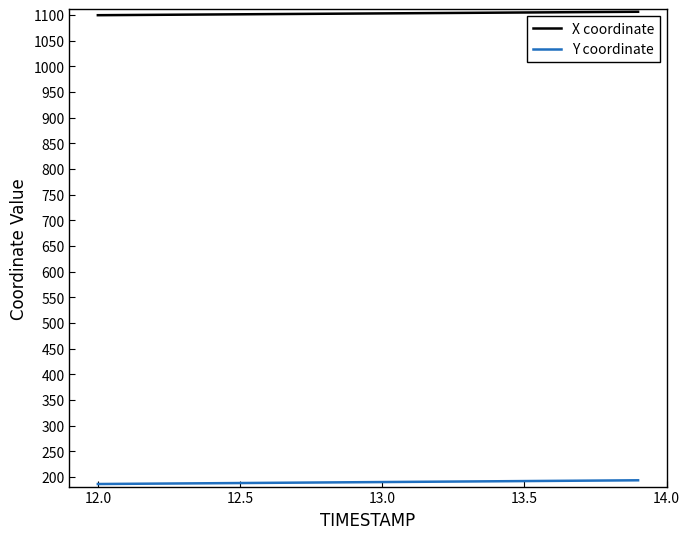

True or false: X coordinate and Y coordinate intersect in this chart.

False